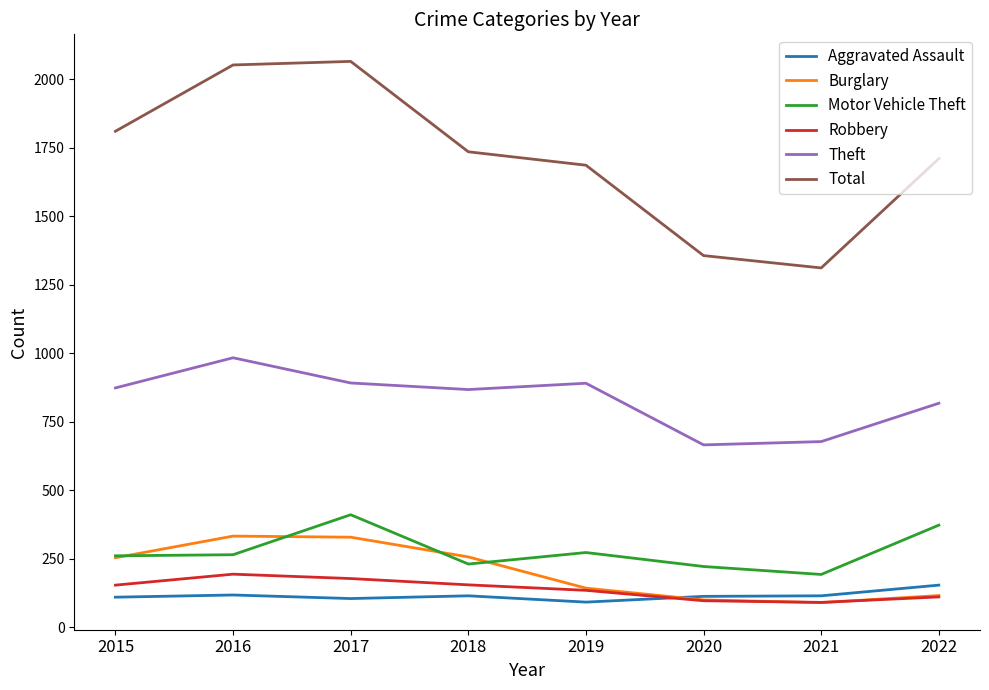

At which label is Total closest to 1689?

2019